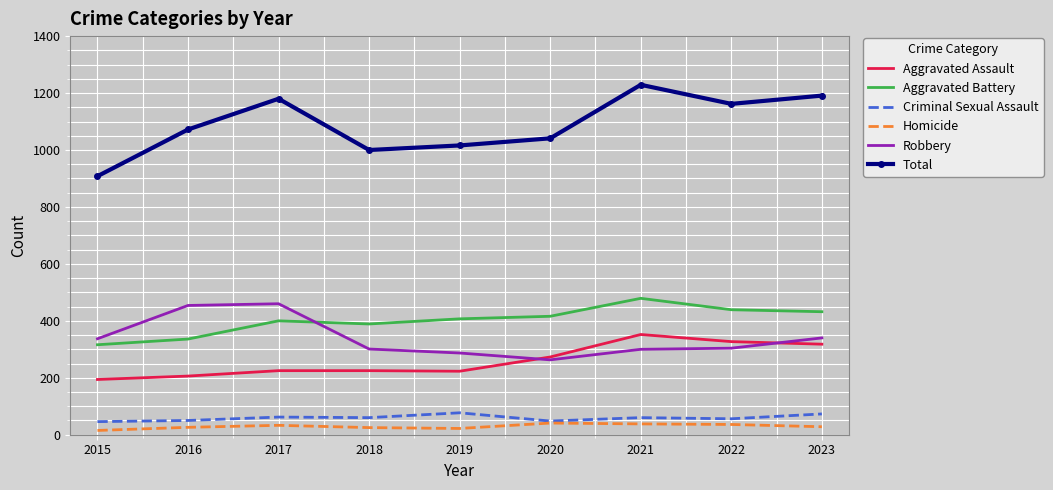

What is the smallest value displayed?

15